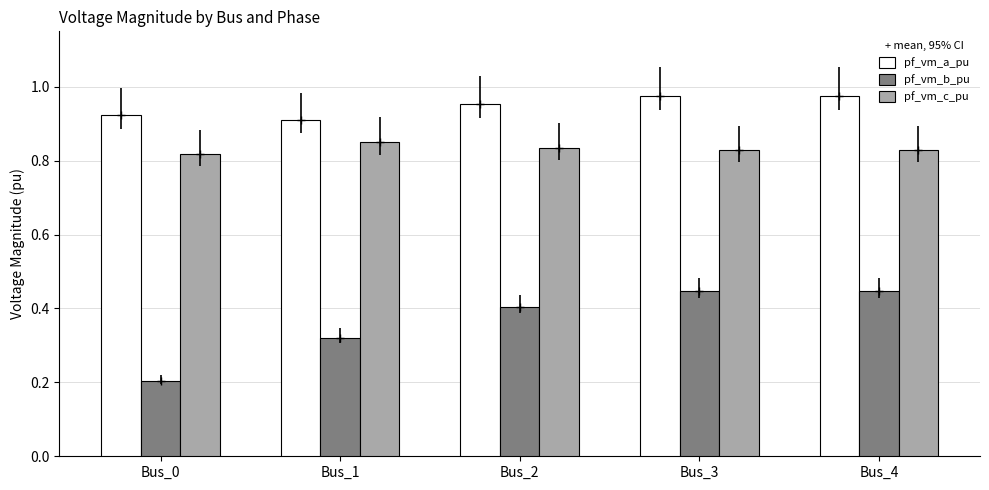

What is the total value across all series at Bus_4?

2.3